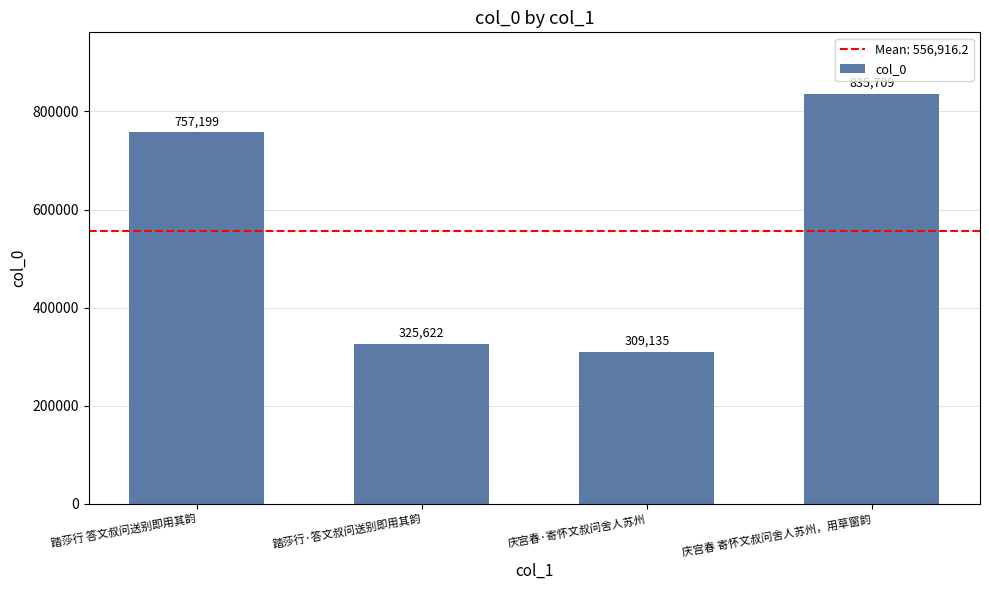

What is the change in value from 踏莎行·答文叔问送别即用其韵 to 庆宫春·寄怀文叔问舍人苏州?

-16487